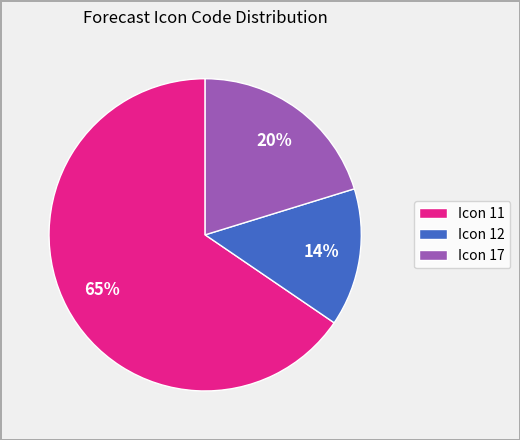

To the nearest percent, what is the combined percentage of Icon 17 and Icon 11?

86%